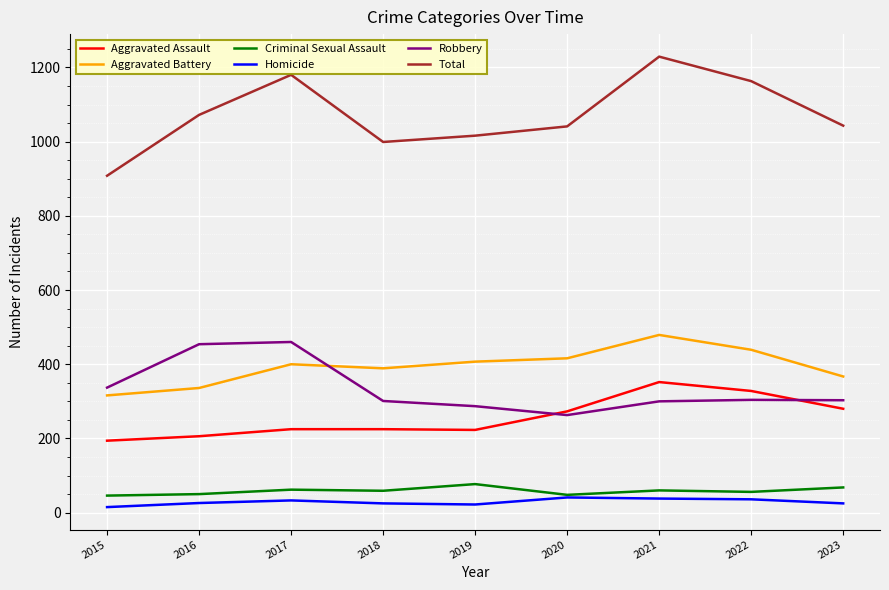

Which label corresponds to the largest value in the chart?

2021